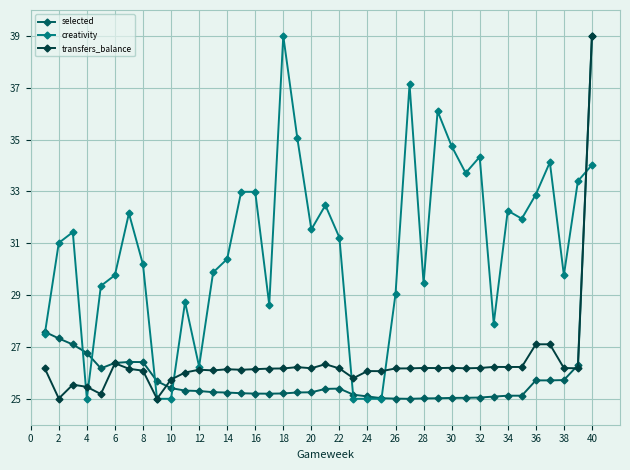

What is the maximum value shown in the chart?

39.0